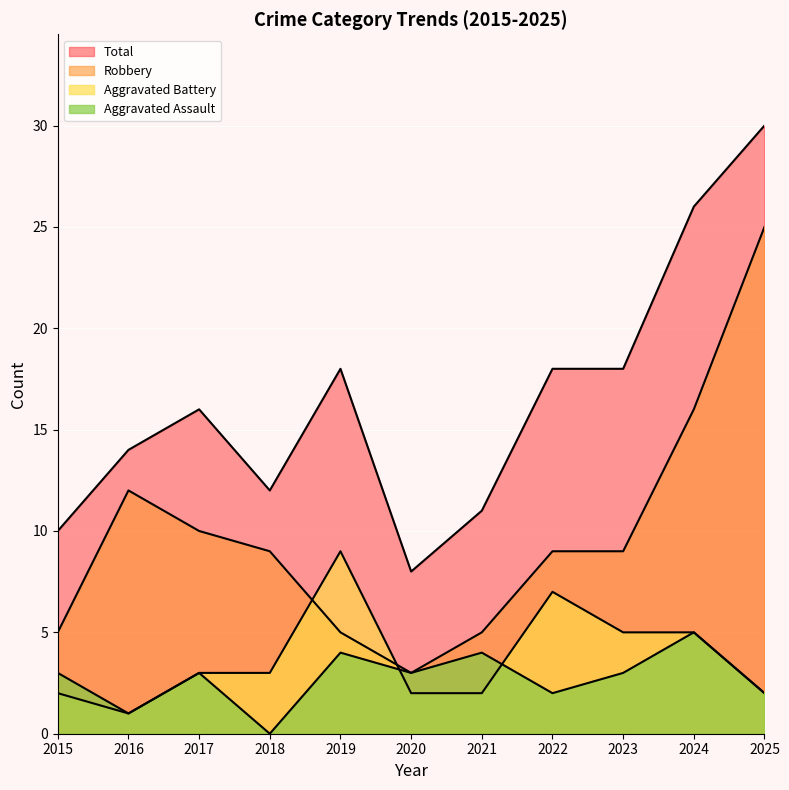

Where does the Total series first go above 16?

2019